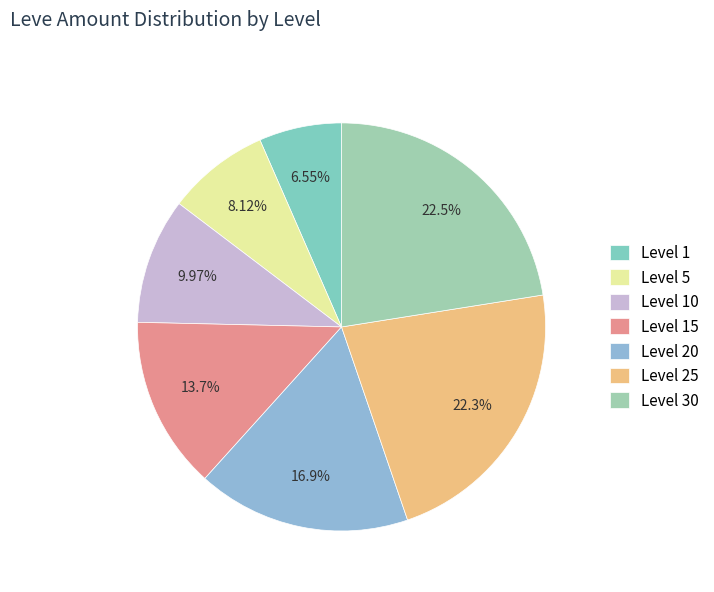

What is the total percentage of Level 1 and Level 25?

28.8%